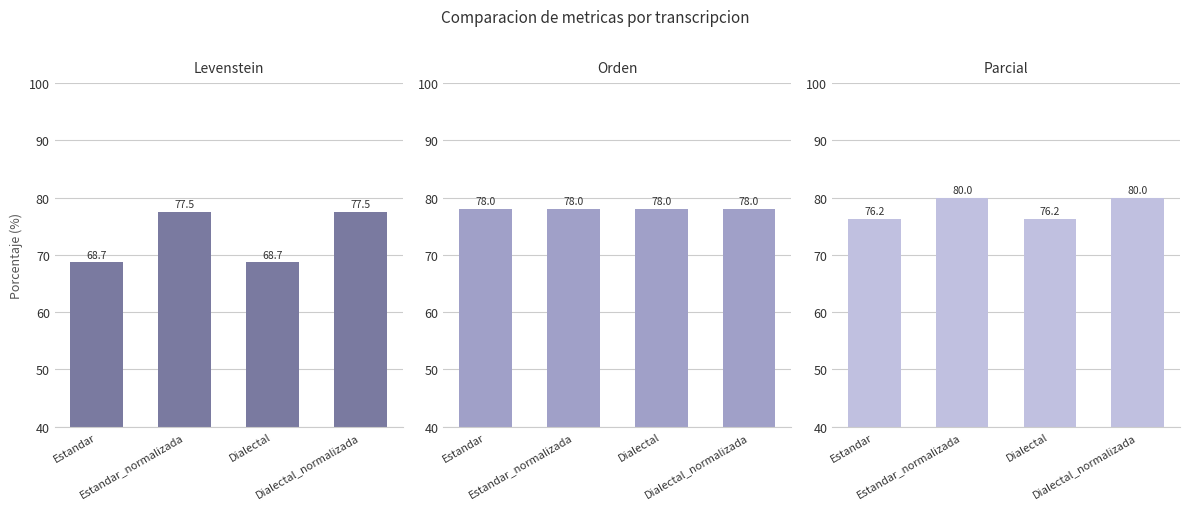

Reading right to left, list all the values displayed in this chart.

Levenstein: Dialectal_normalizada=77.5	Dialectal=68.7	Estandar_normalizada=77.5	Estandar=68.7
Orden: Dialectal_normalizada=78.0	Dialectal=78.0	Estandar_normalizada=78.0	Estandar=78.0
Parcial: Dialectal_normalizada=80.0	Dialectal=76.2	Estandar_normalizada=80.0	Estandar=76.2